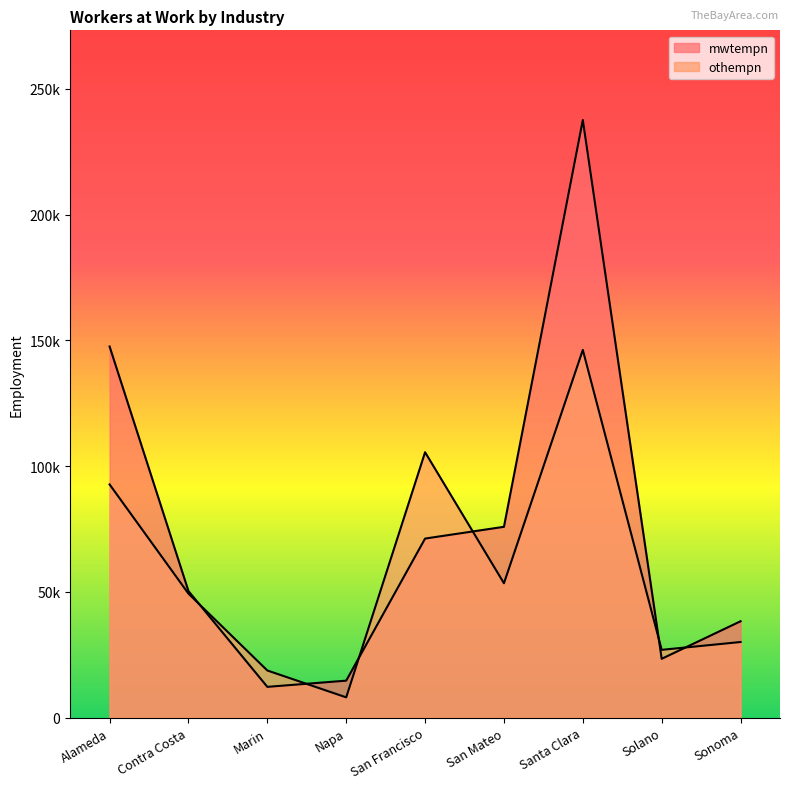

How many lines are shown in the chart?

2